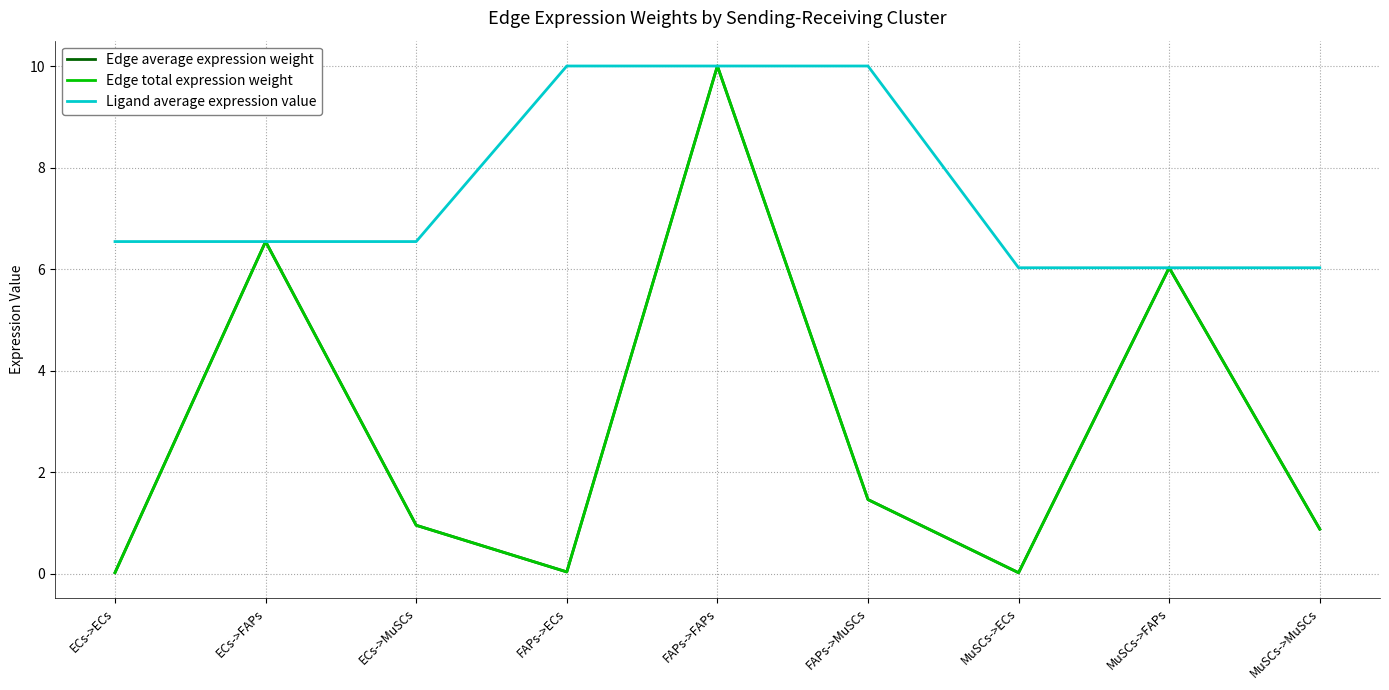

Does the chart have visible grid lines?

Yes